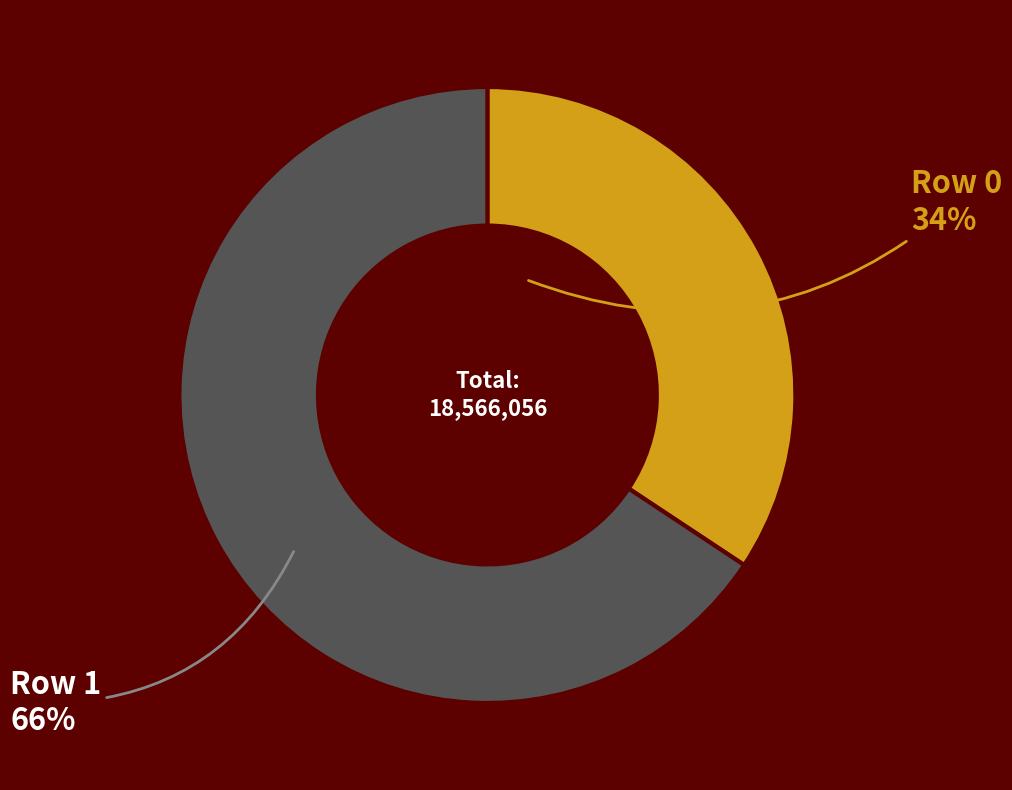

Is there any slice that represents more than half of the pie?

Yes